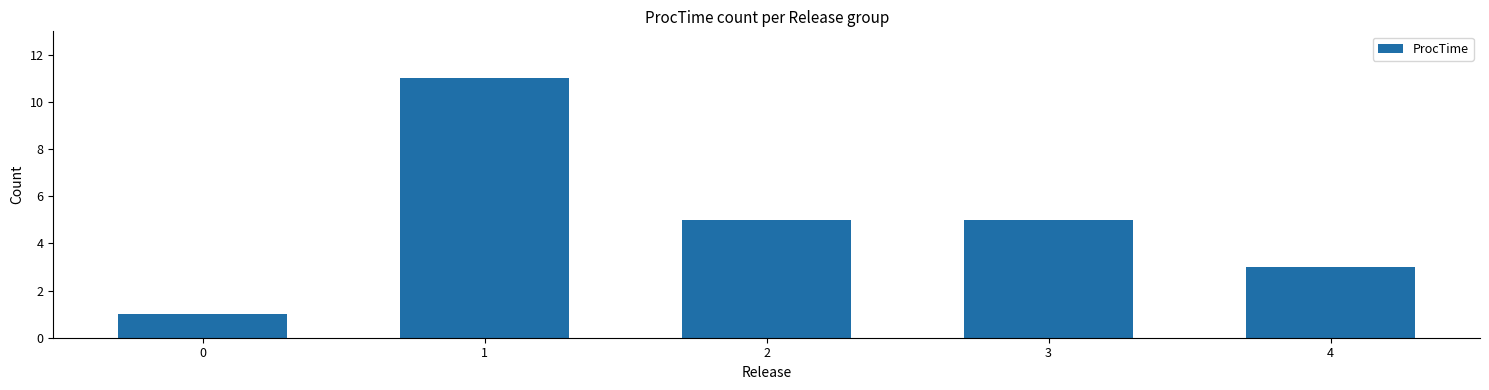

How many values are below 5?

2